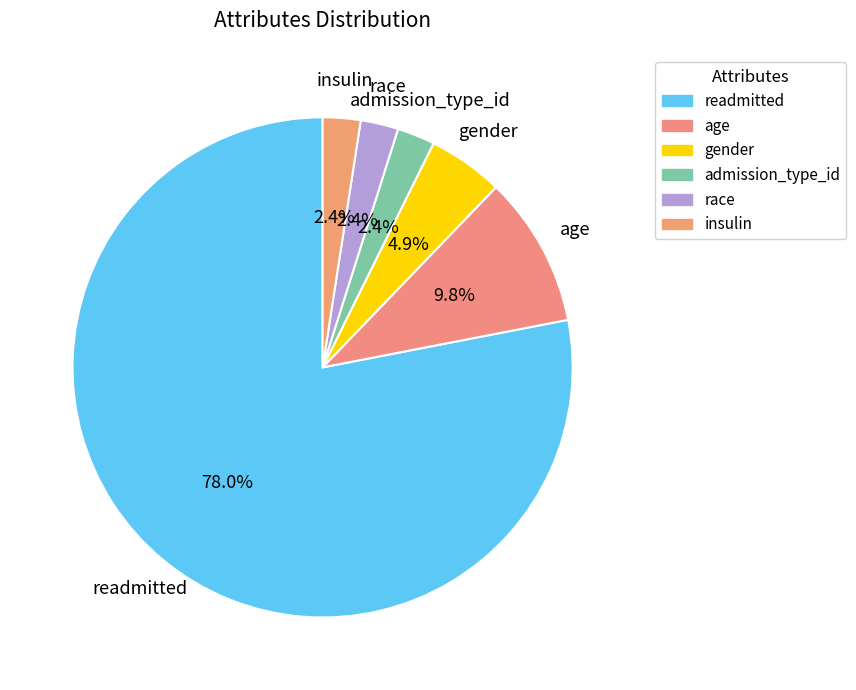

To the nearest percent, what is the combined percentage of age and race?

12%